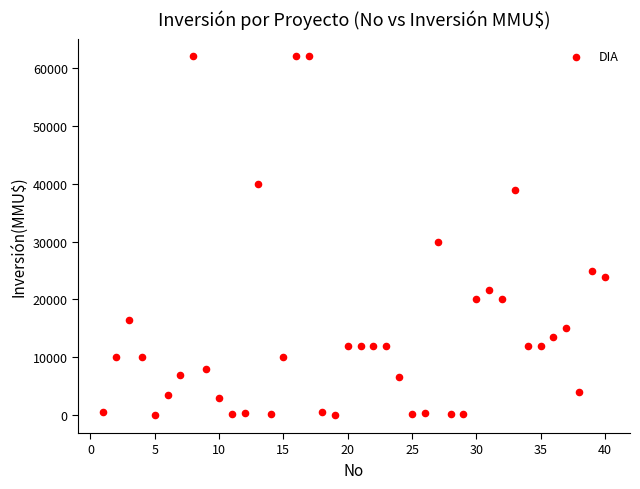

What is the range of Y values (max minus min)?

61994